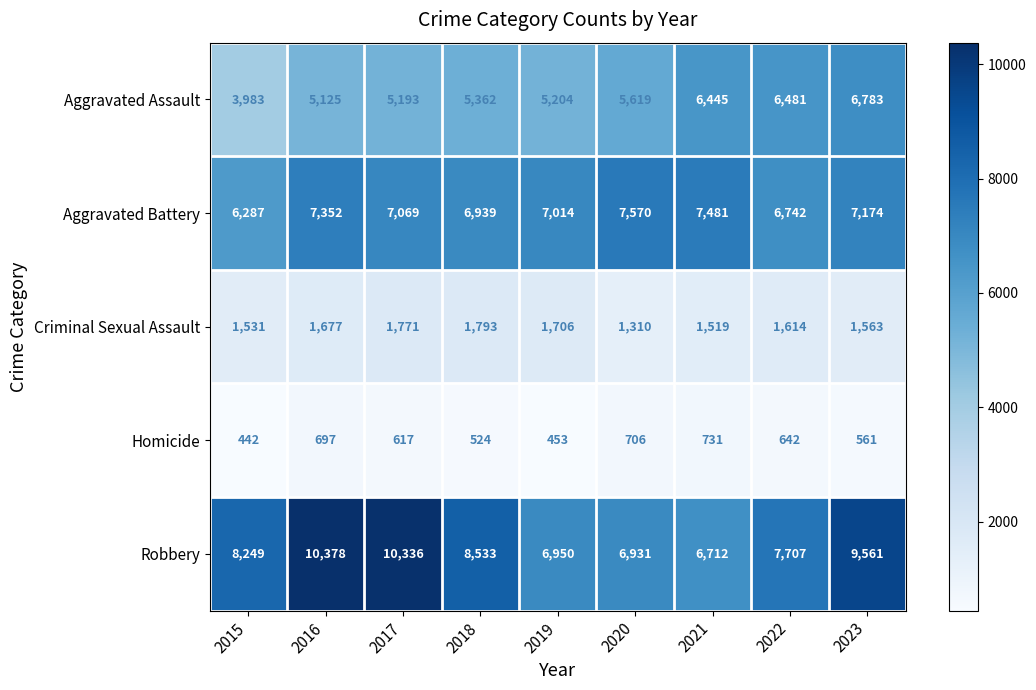

True or false: Aggravated Assault has a value of 8381 at 2018.

False